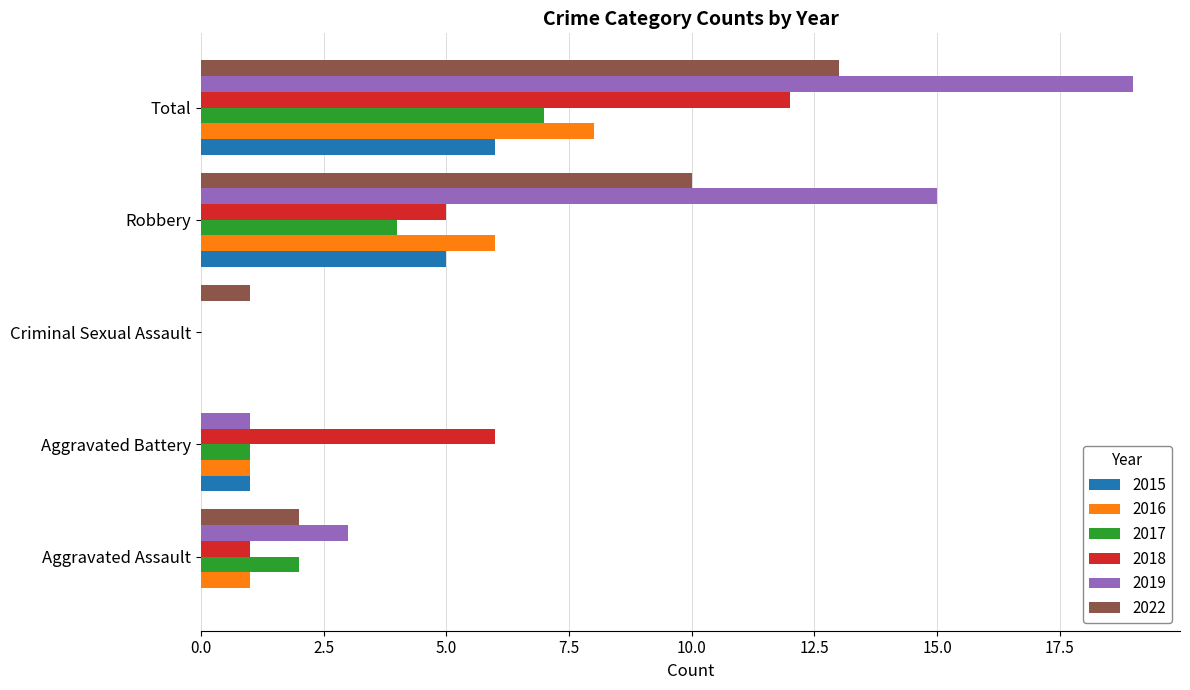

The value of 2016 at Robbery is 4. True or false?

False